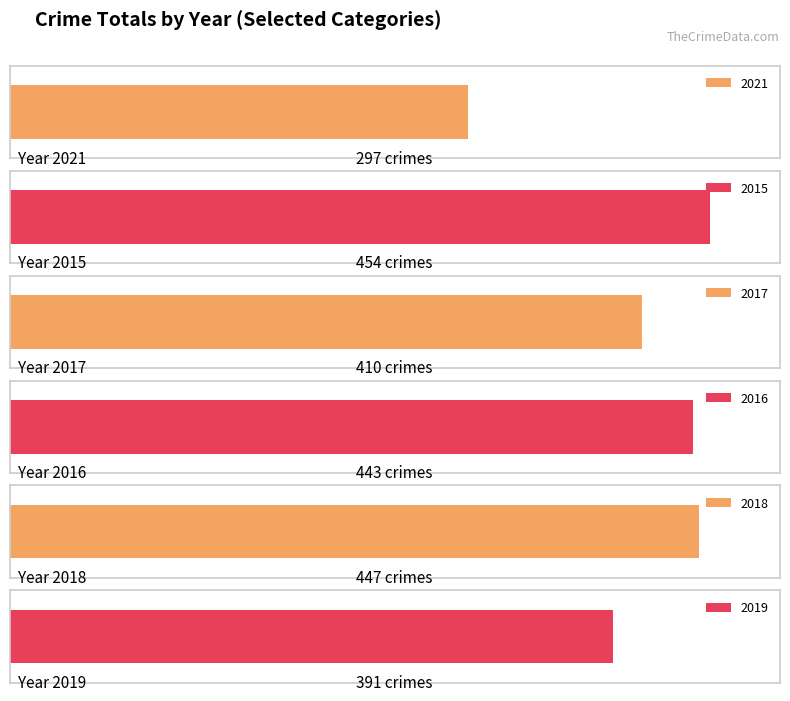

What are all the series names shown in the legend?

2021, 2015, 2017, 2016, 2018, 2019